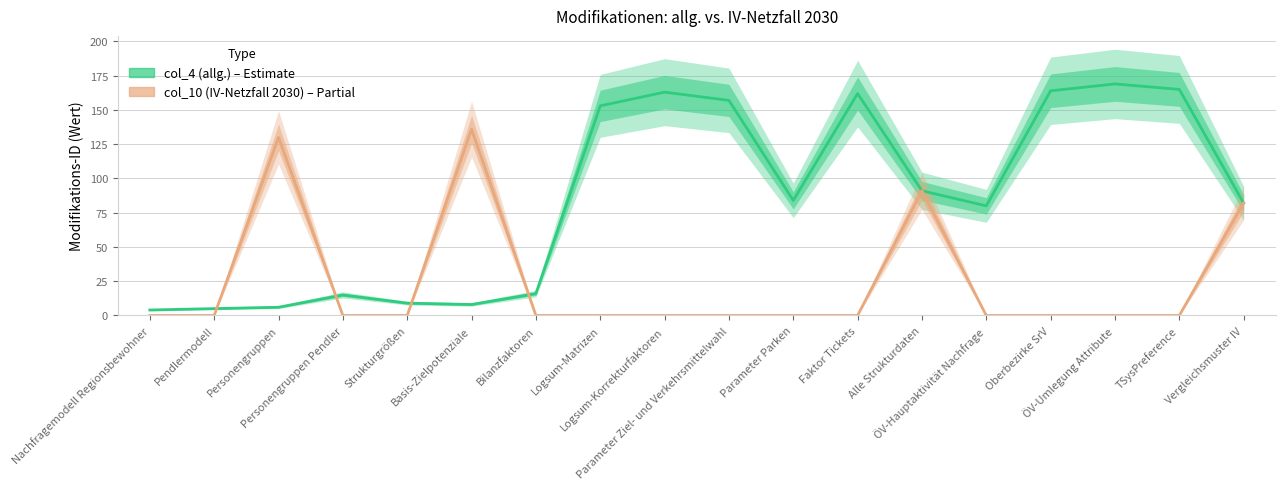

Between which two adjacent categories do col_10 (IV-Netzfall 2030) and col_4 (allg.) first intersect?

Pendlermodell and Personengruppen